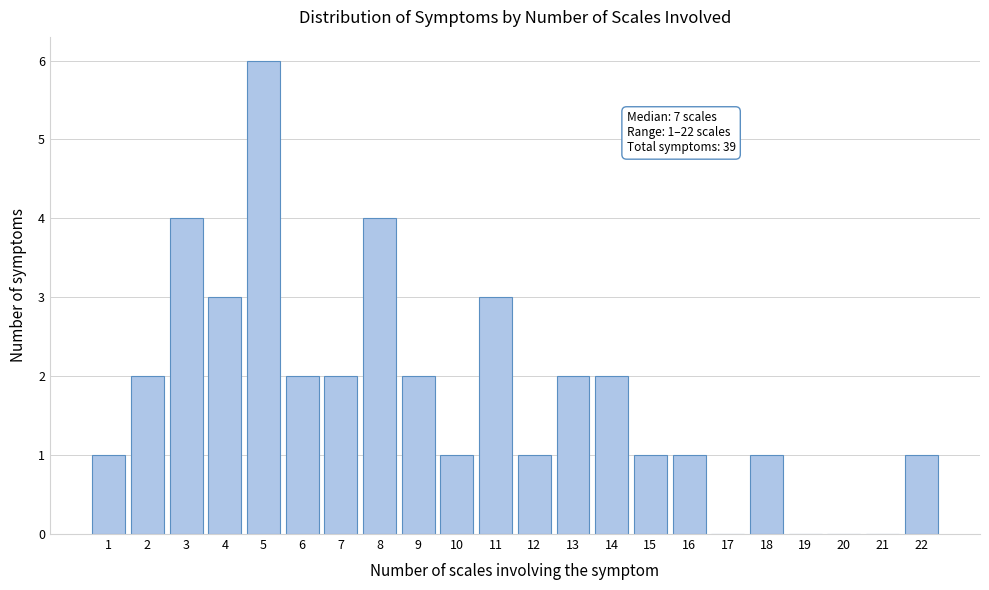

Reading left to right, what are all the values shown in this chart?

1=1	2=2	3=4	4=3	5=6	6=2	7=2	8=4	9=2	10=1	11=3	12=1	13=2	14=2	15=1	16=1	17=0	18=1	19=0	20=0	21=0	22=1